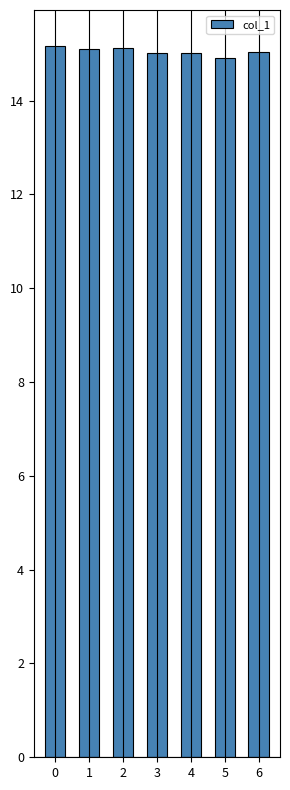

The chart shows a value of 6.7 at 4. True or false?

False